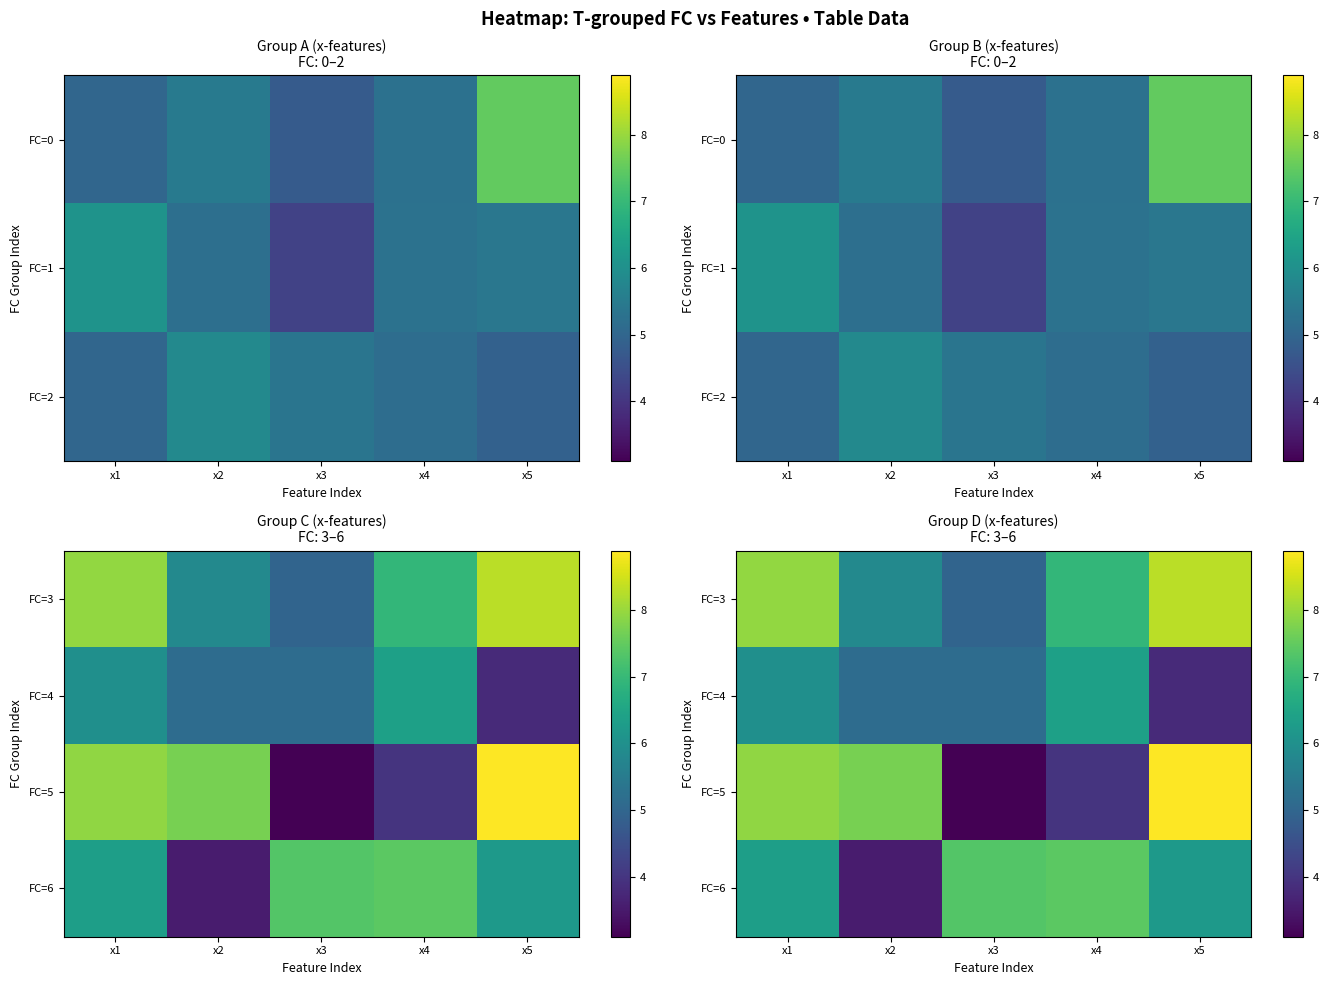

True or false: FC=5 has a value of 13.2 at x2.

False